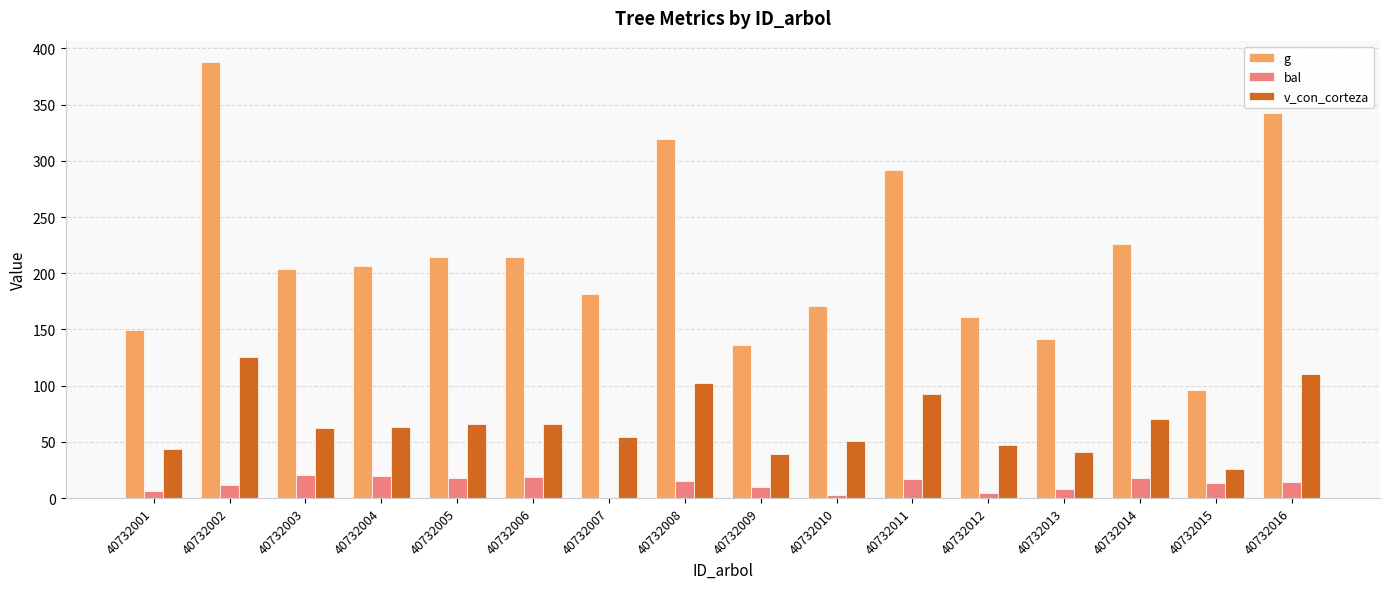

What value does the bal series have at 40732008?

15.5